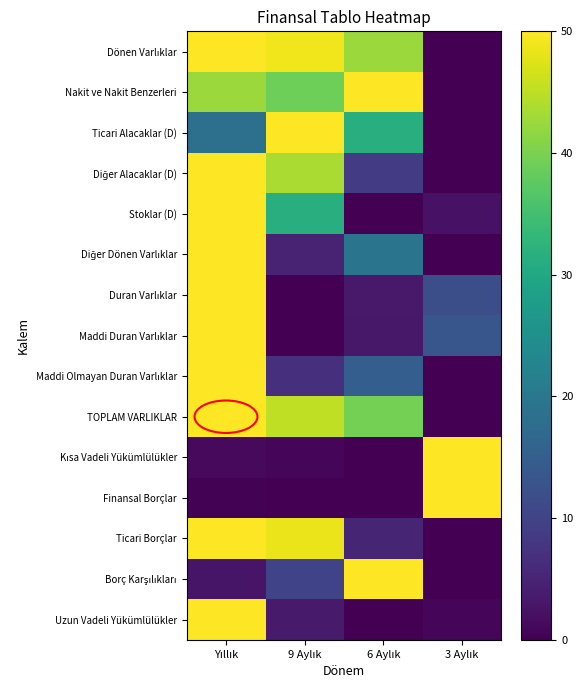

Count the number of categories in the chart.

4